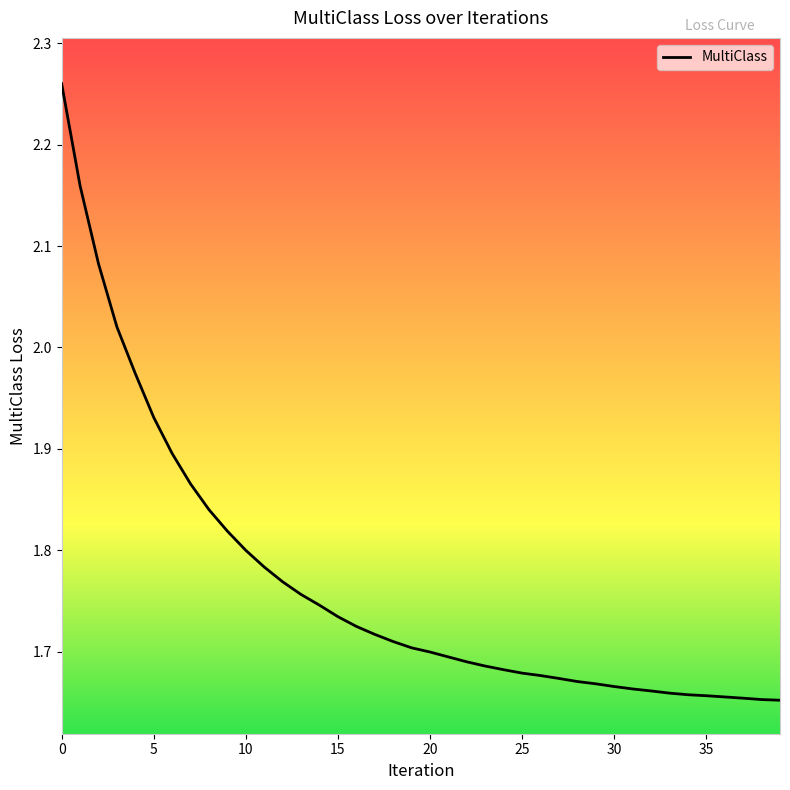

What is the difference between the maximum and minimum values?

0.6